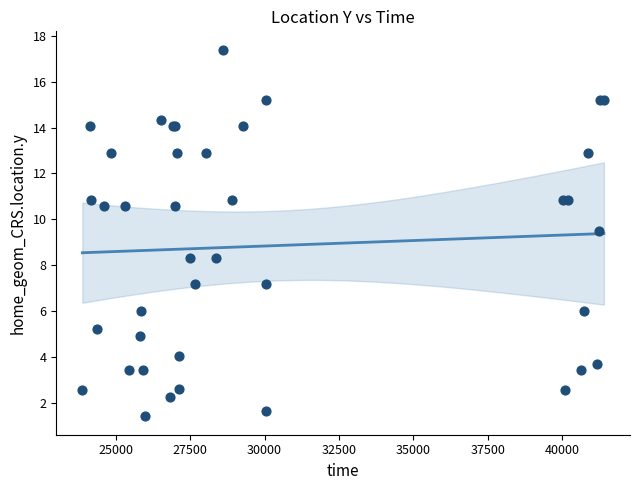

What Y value in the scatter plot is closest to 9?

9.5